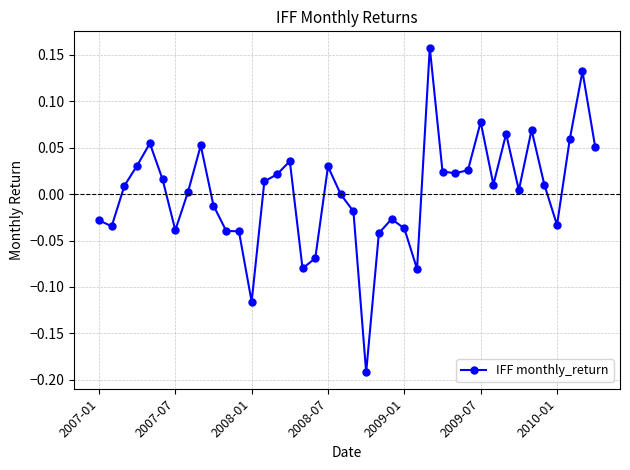

True or false: there are more than 0 points higher than both neighbors.

True